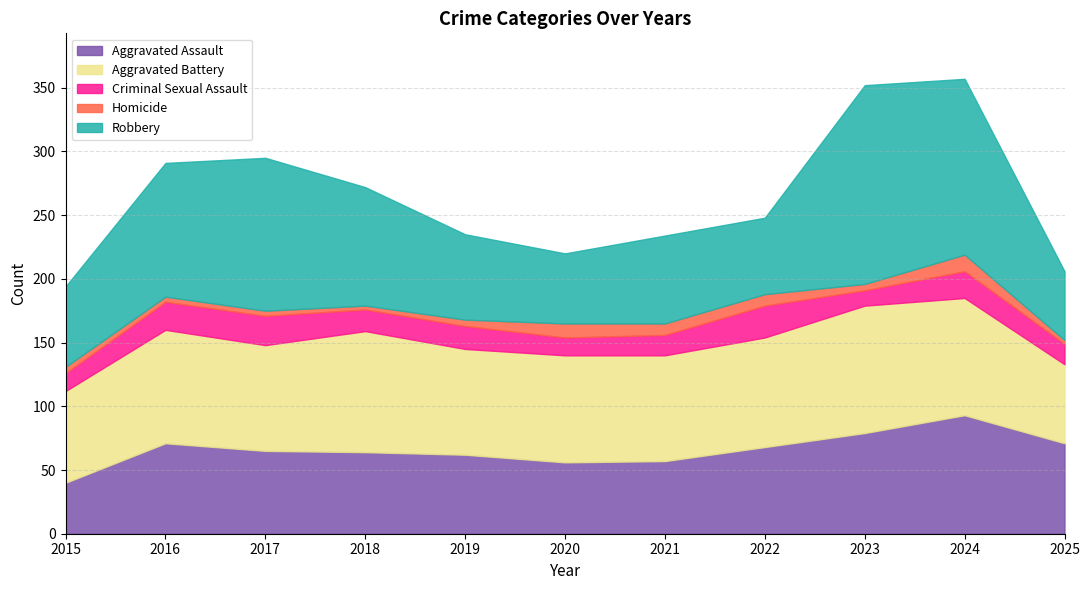

List the series in order of their peak value, lowest first.

Homicide, Criminal Sexual Assault, Aggravated Assault, Aggravated Battery, Robbery